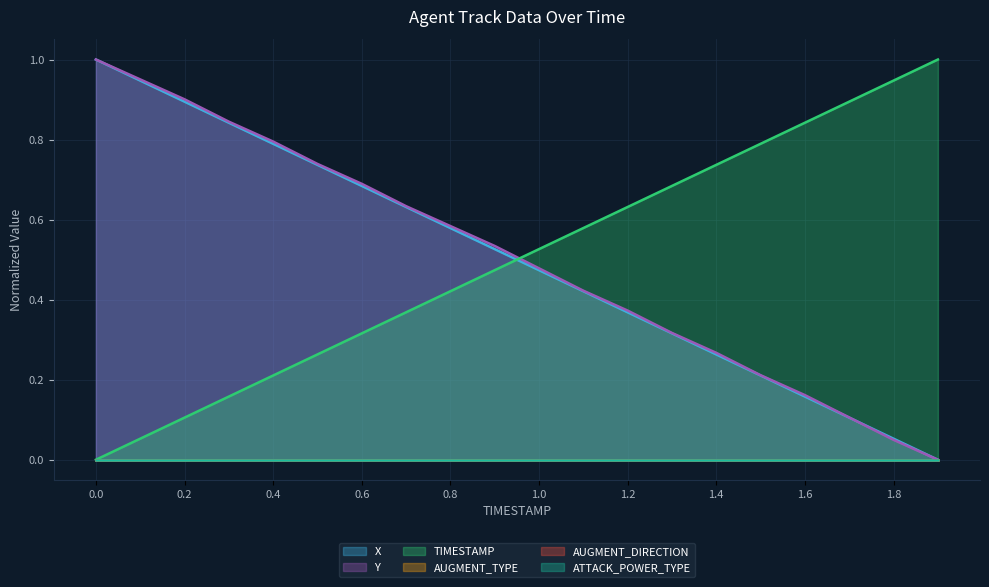

Between 0.3 and 0.7, which series saw the biggest shift?

Y